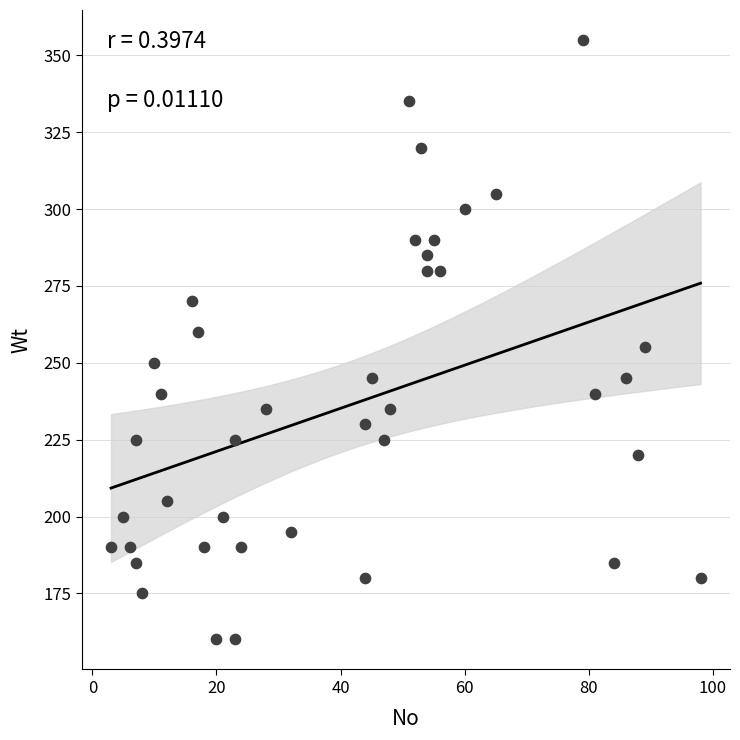

What is the range of Y values (max minus min)?

195